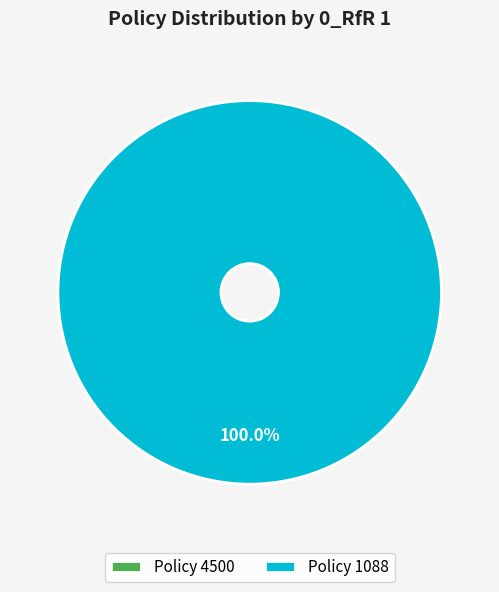

What is the change in value from 4500 to 1088?

+1